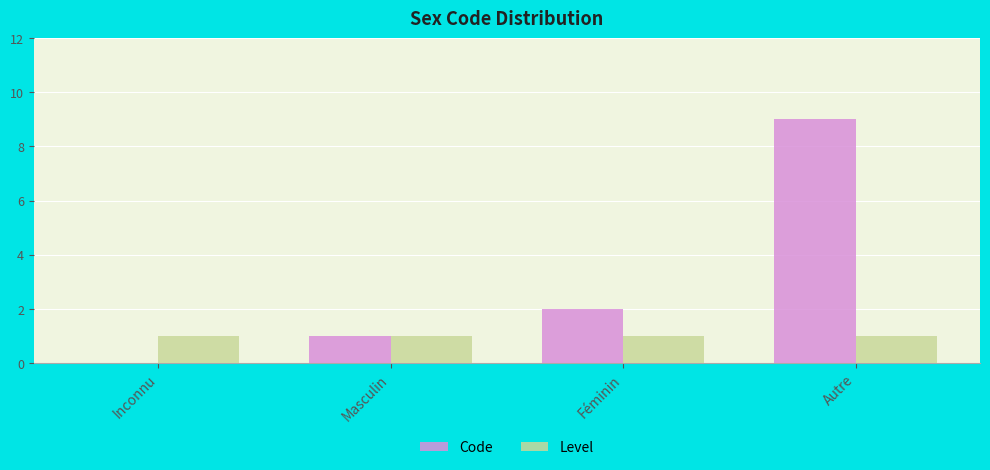

What is the sum of all Level values?

4